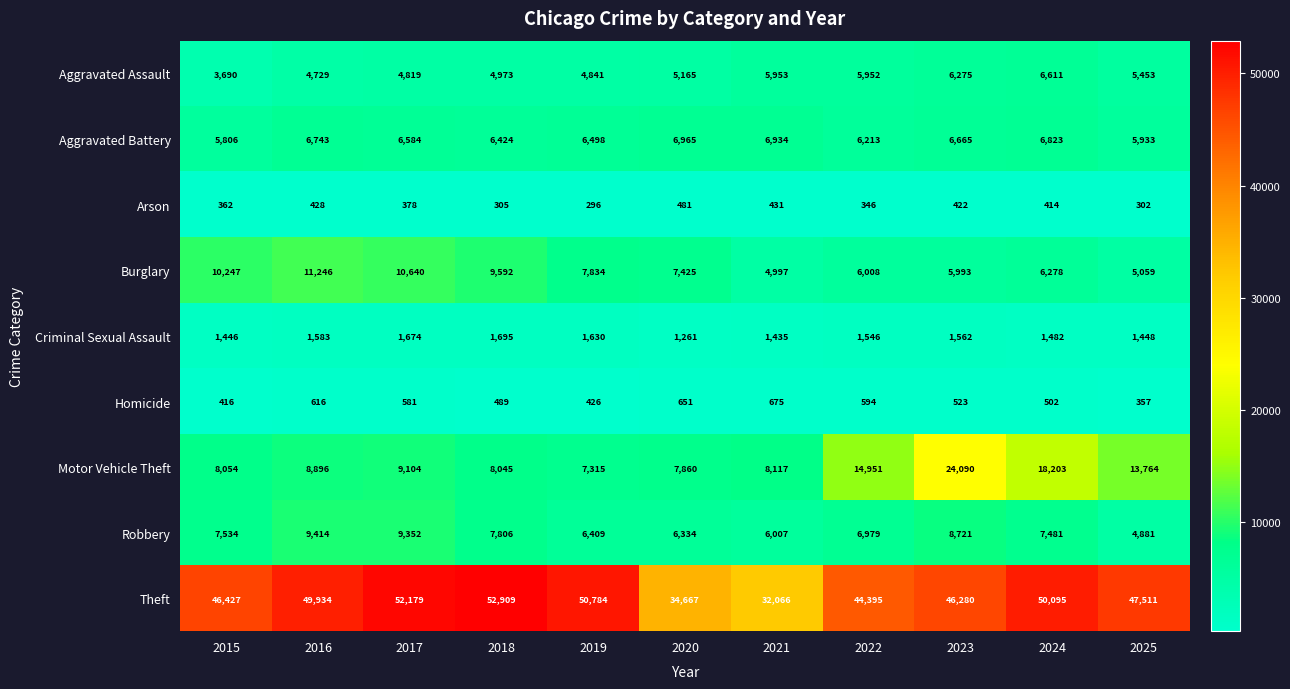

What is the difference between the maximum and minimum values in the Robbery series?

4533